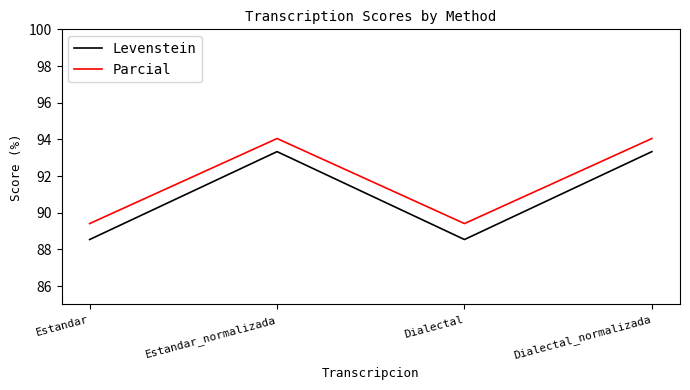

What is the average value of the Levenstein series?

90.9